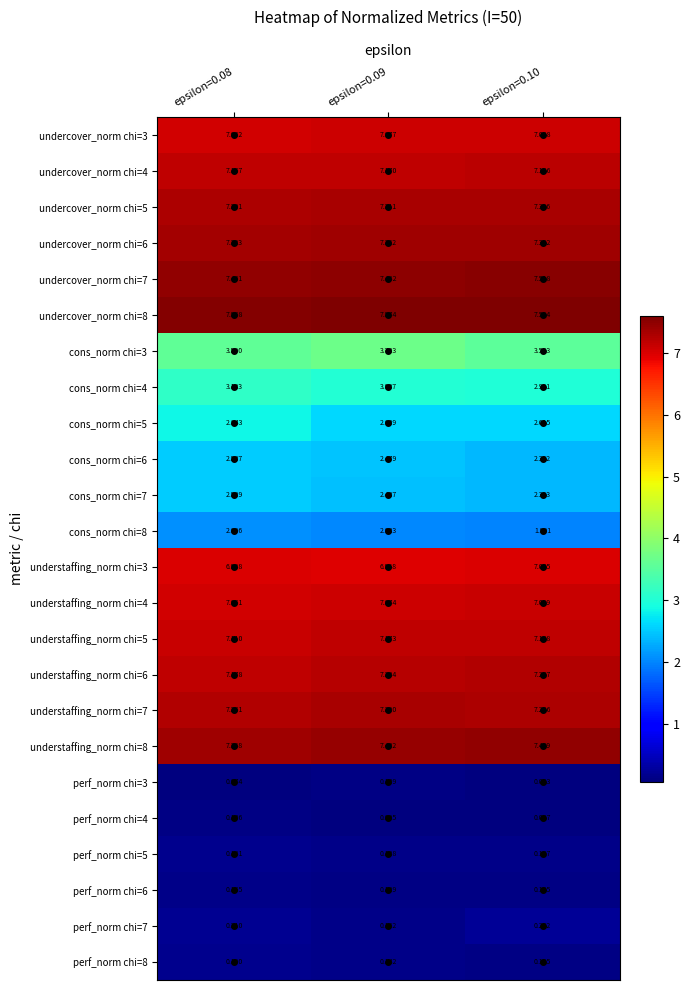

Is the value of perf_norm chi=5 at epsilon=0.10 greater than the value of cons_norm chi=8 at epsilon=0.08?

No